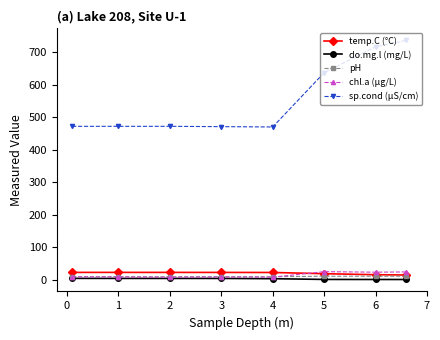

Which series has the widest spread of values?

sp.cond (µS/cm)